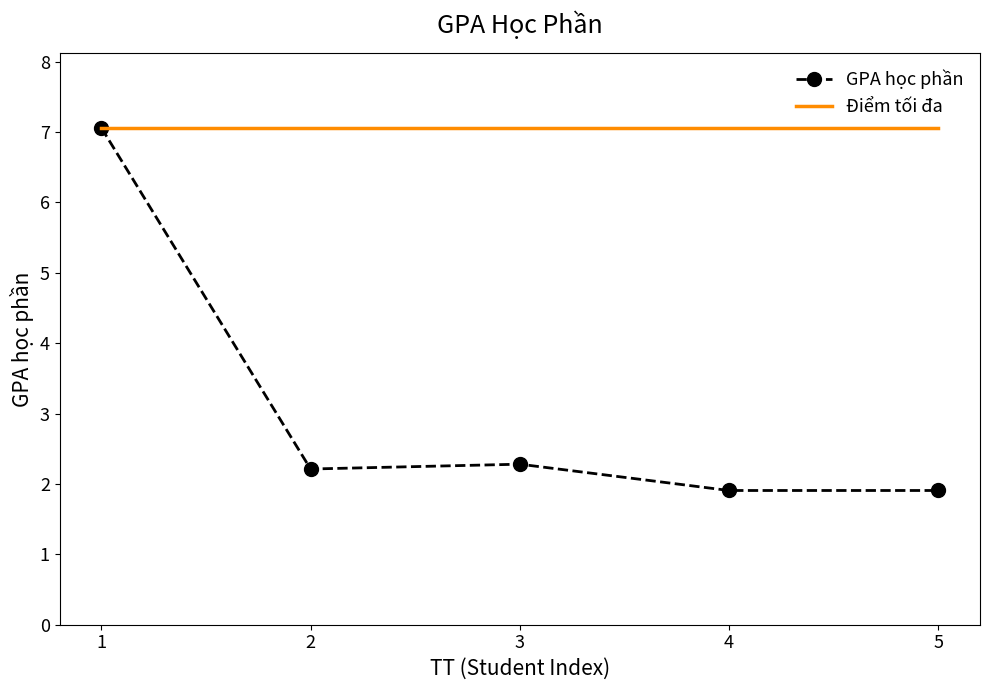

What are all the series names shown in the legend?

GPA học phần, Điểm tối đa